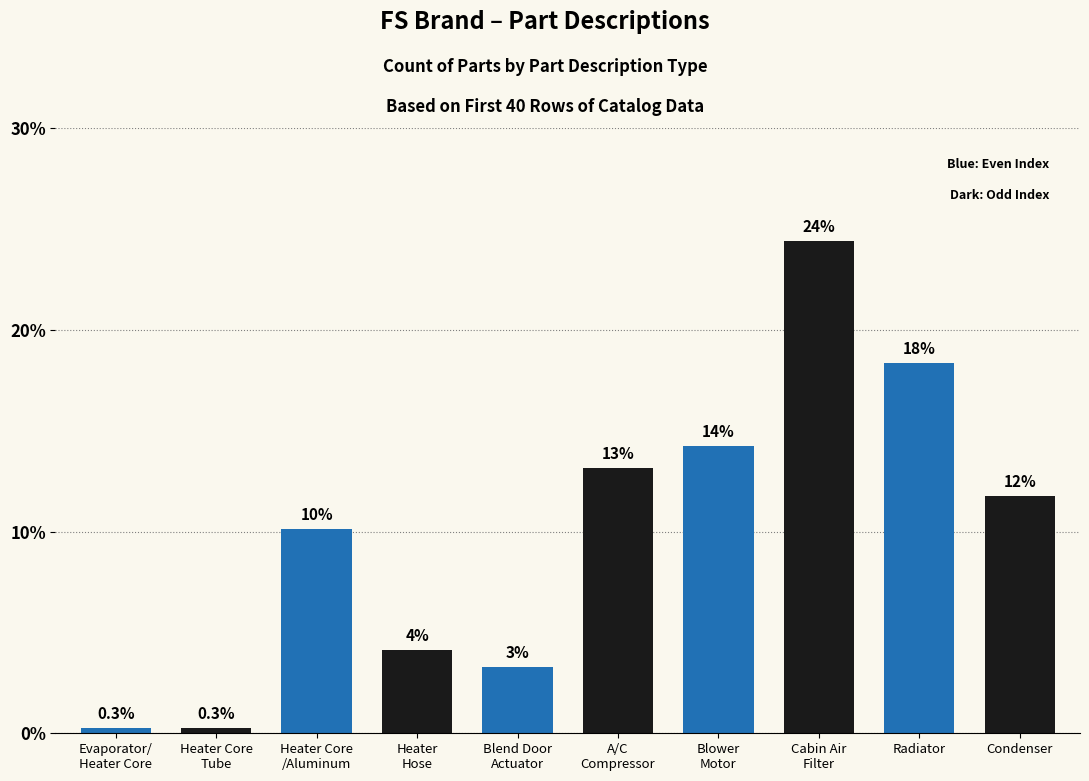

At which label is the value closest to 12?

Condenser